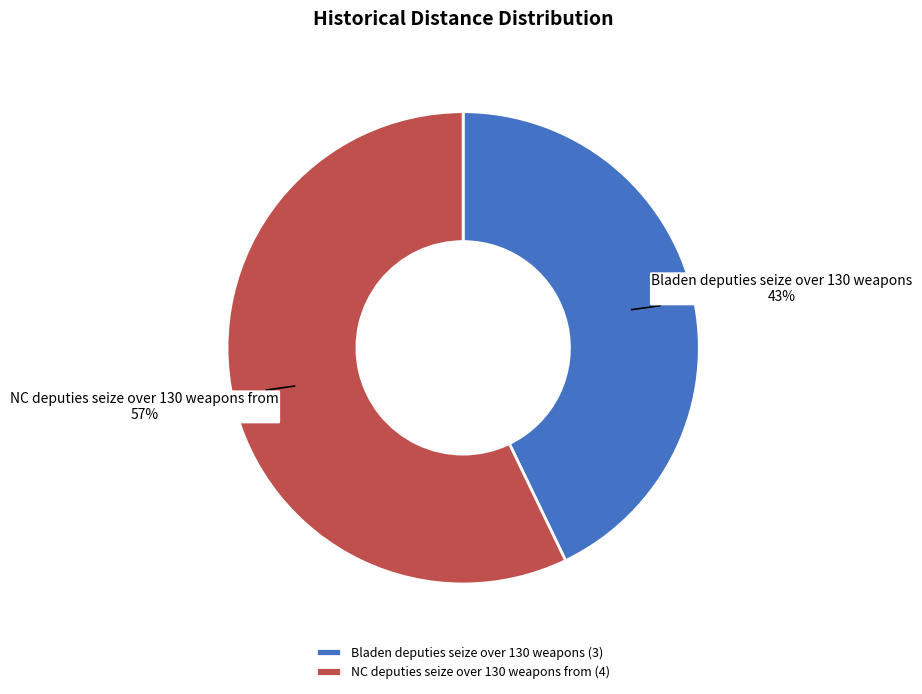

To the nearest percent, what is the difference between the Bladen deputies seize over 130 weapons and NC deputies seize over 130 weapons from slice percentages?

14%